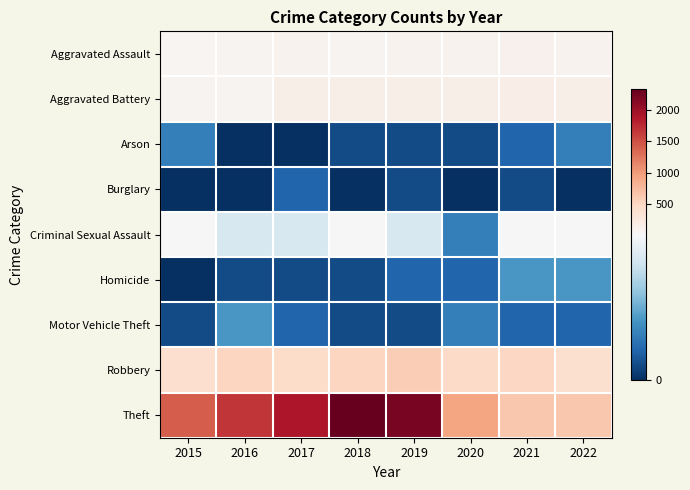

At which category is the sum across all series the highest?

2018